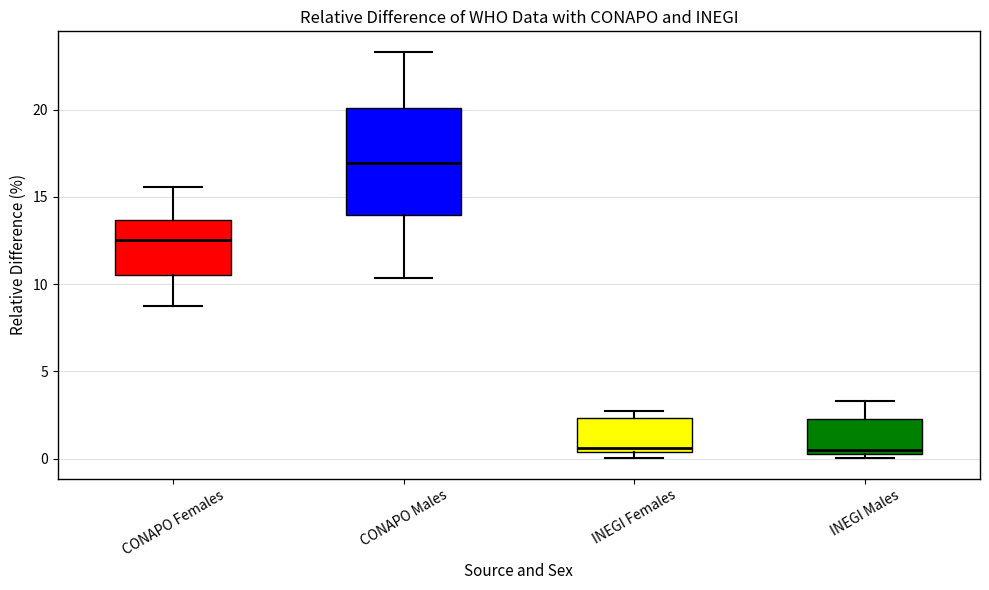

Comparing the boxes themselves (not the whiskers), which one is the tallest?

CONAPO Males